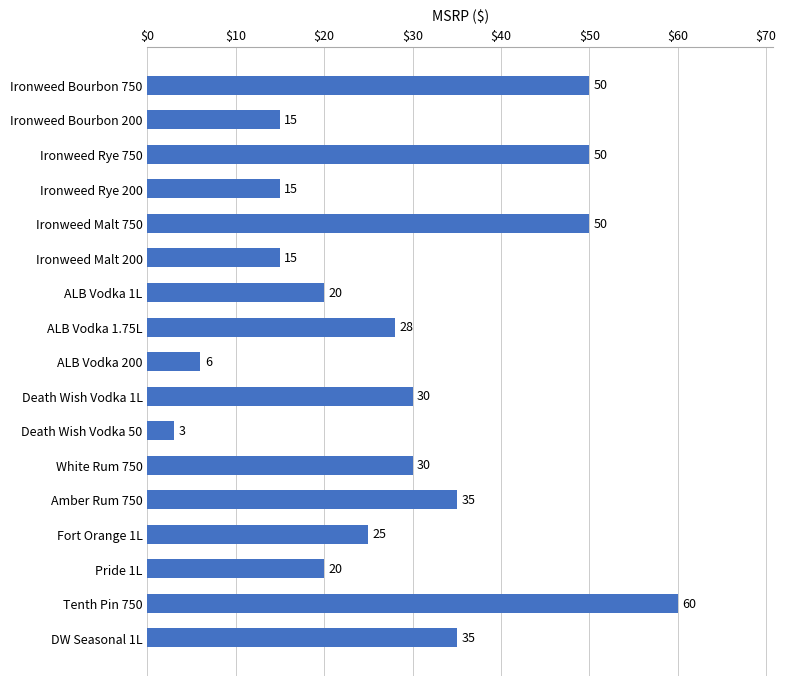

How many bars are there in total?

17